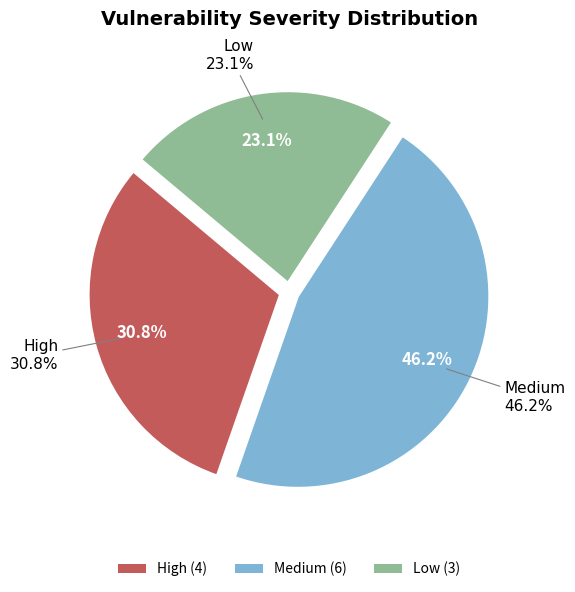

Is there a majority slice in this chart?

No